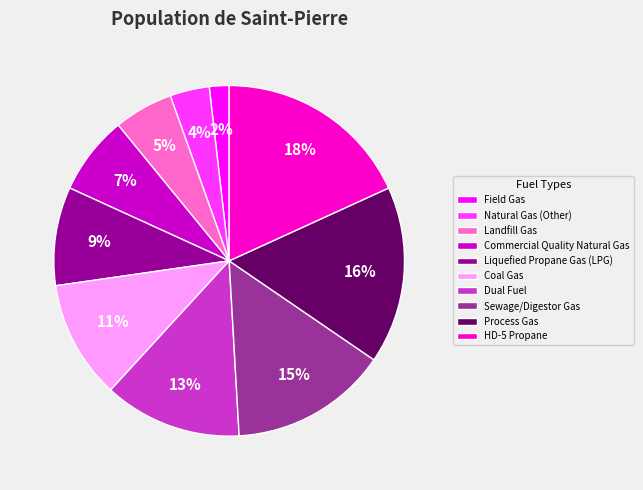

What is the smallest slice in the pie chart?

Field Gas